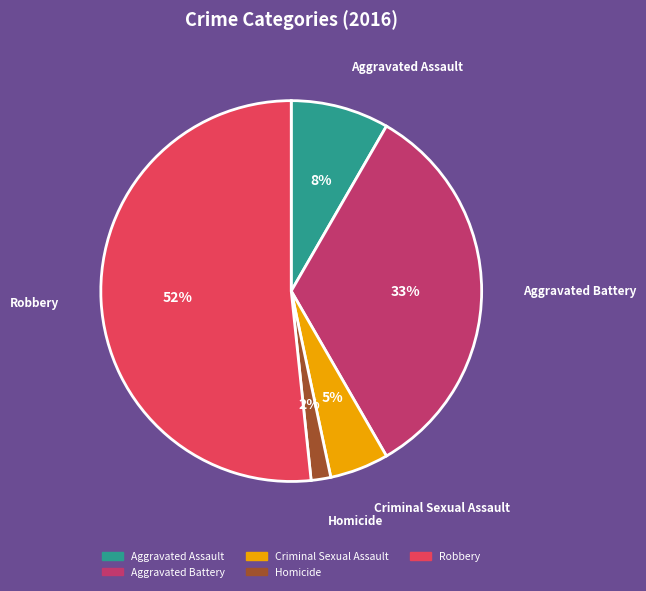

Which category has the smallest portion of the pie?

Homicide